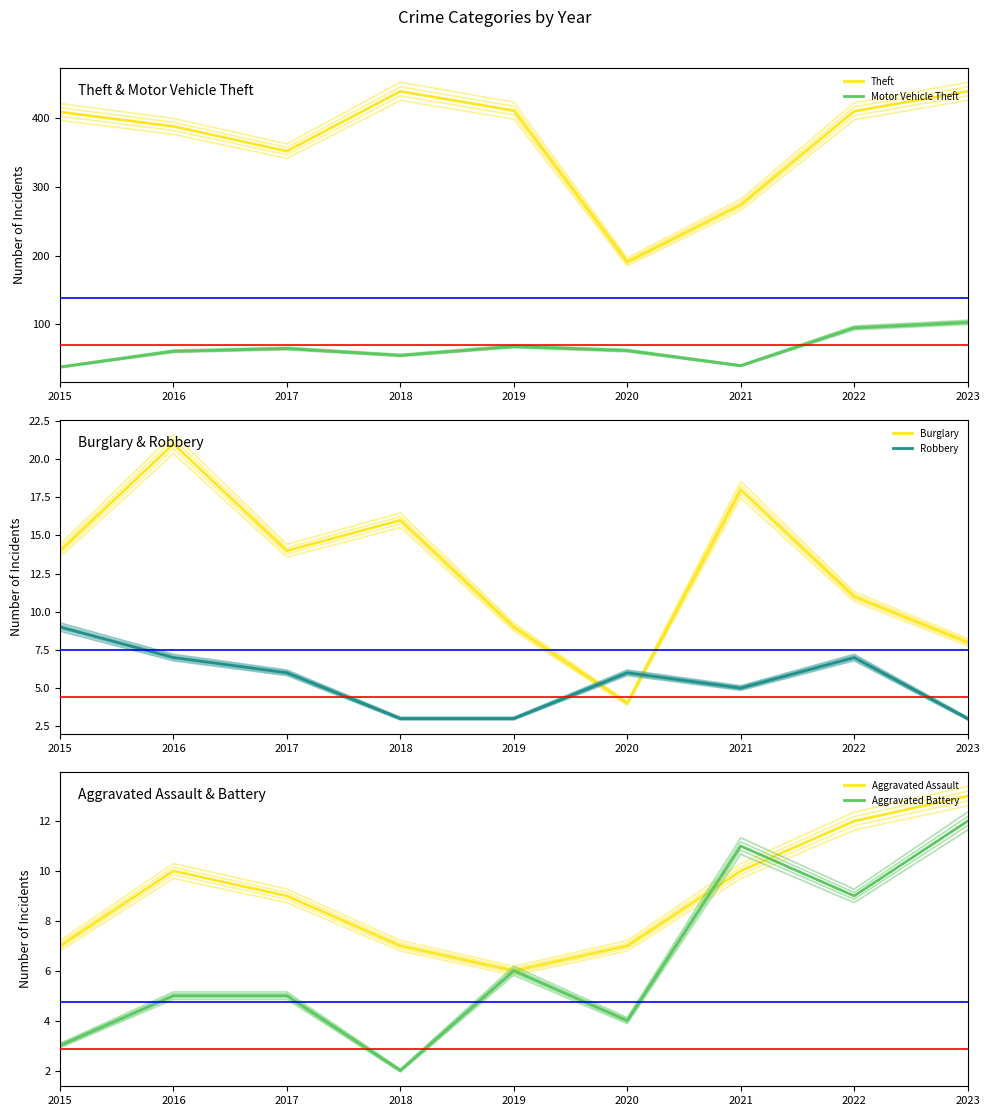

Count the Aggravated Assault values in the range 7 to 10.

6